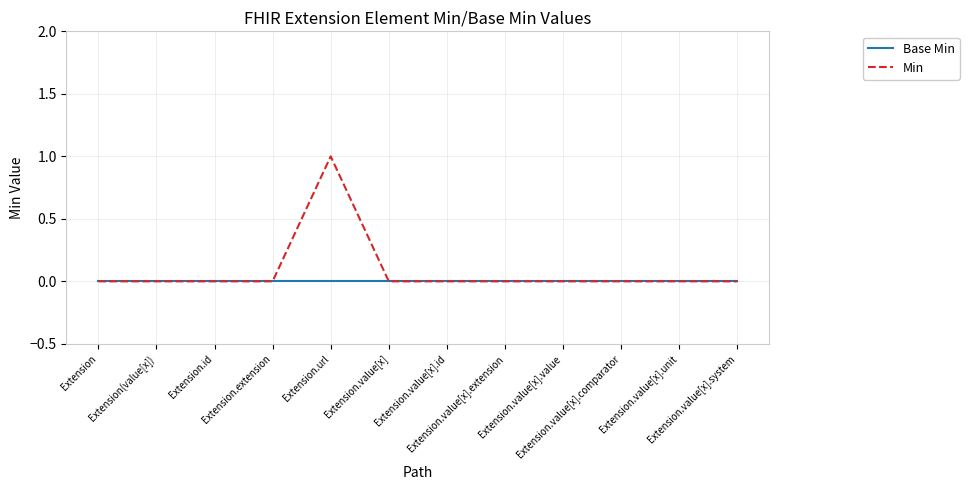

Rank the series by their maximum value, from lowest to highest.

Base Min, Min